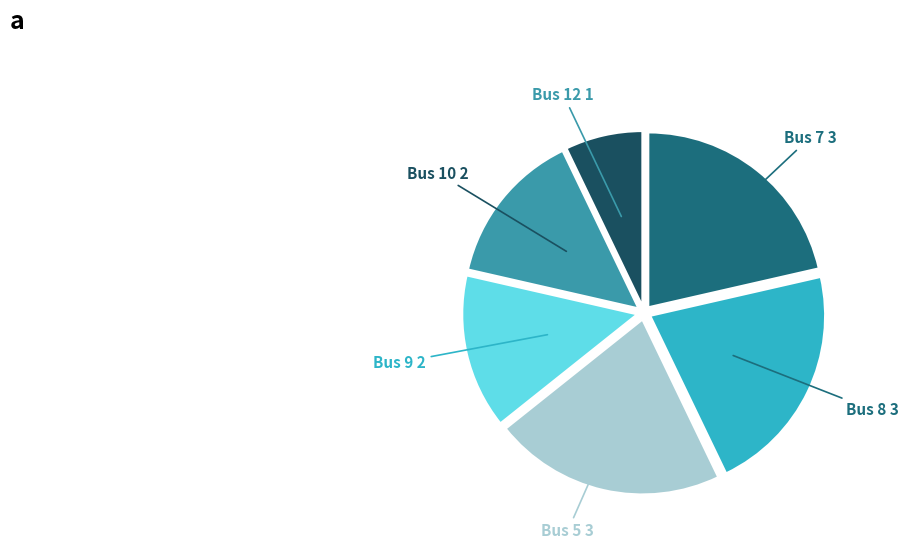

Does any single category account for the majority?

No